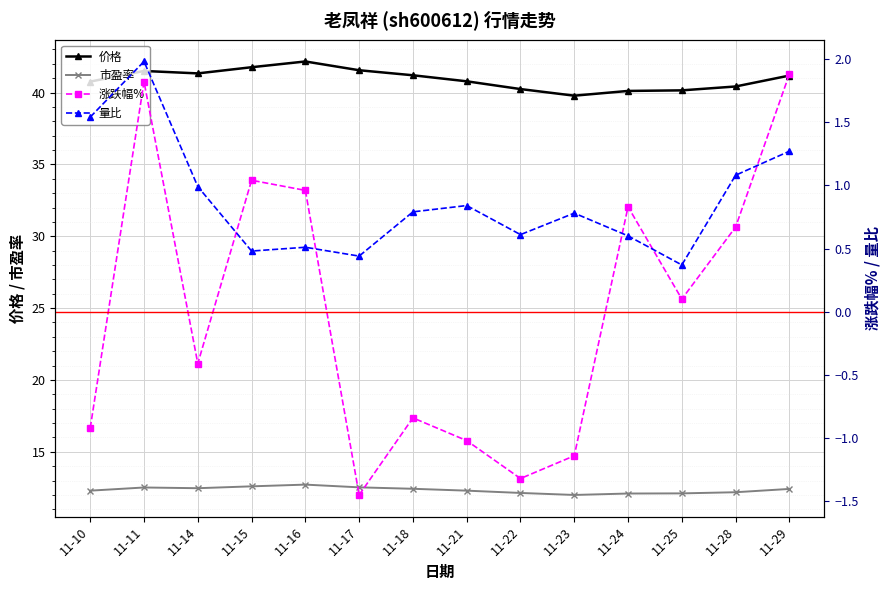

At which category does 价格 reach its first local valley?

11-14